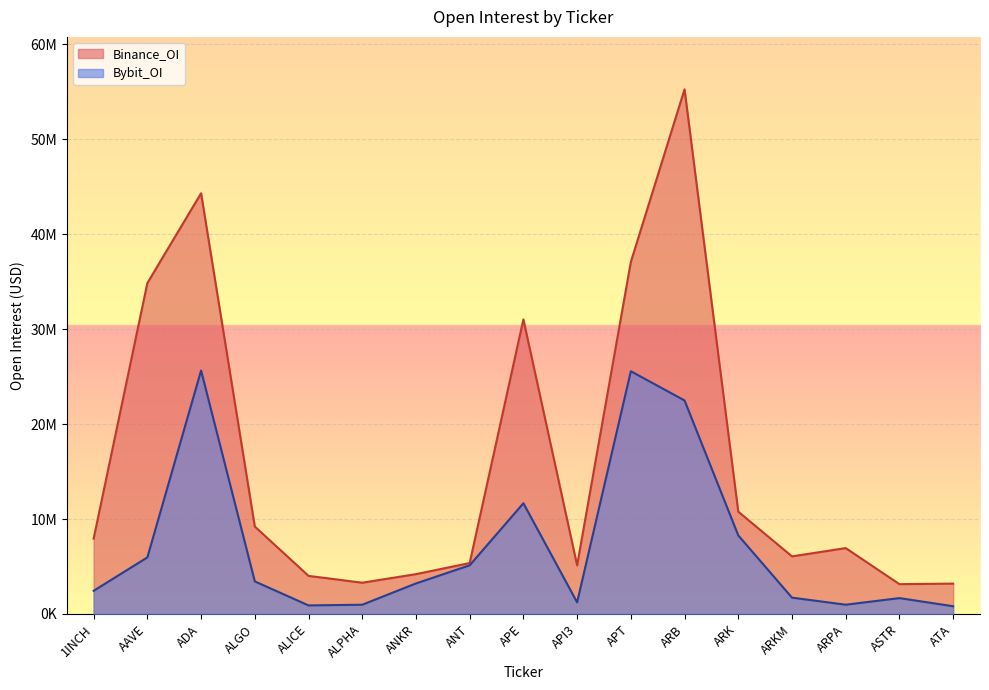

Which series has the widest spread of values?

Binance_OI